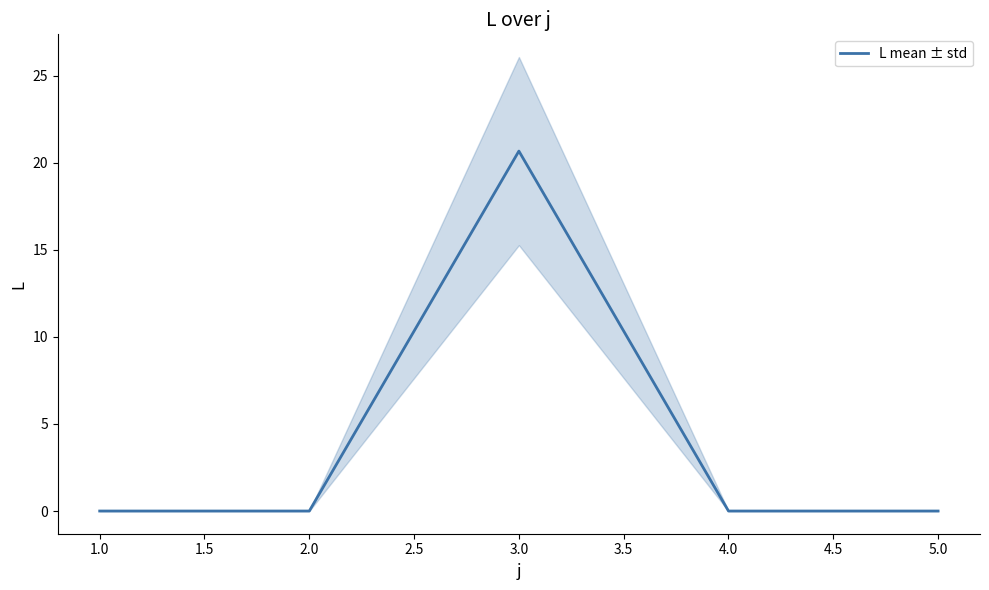

How many interior local peaks (higher than both neighbors) does the data have?

1